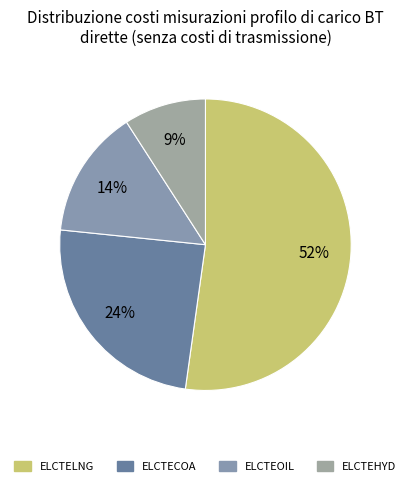

How many segments does this pie chart have?

4